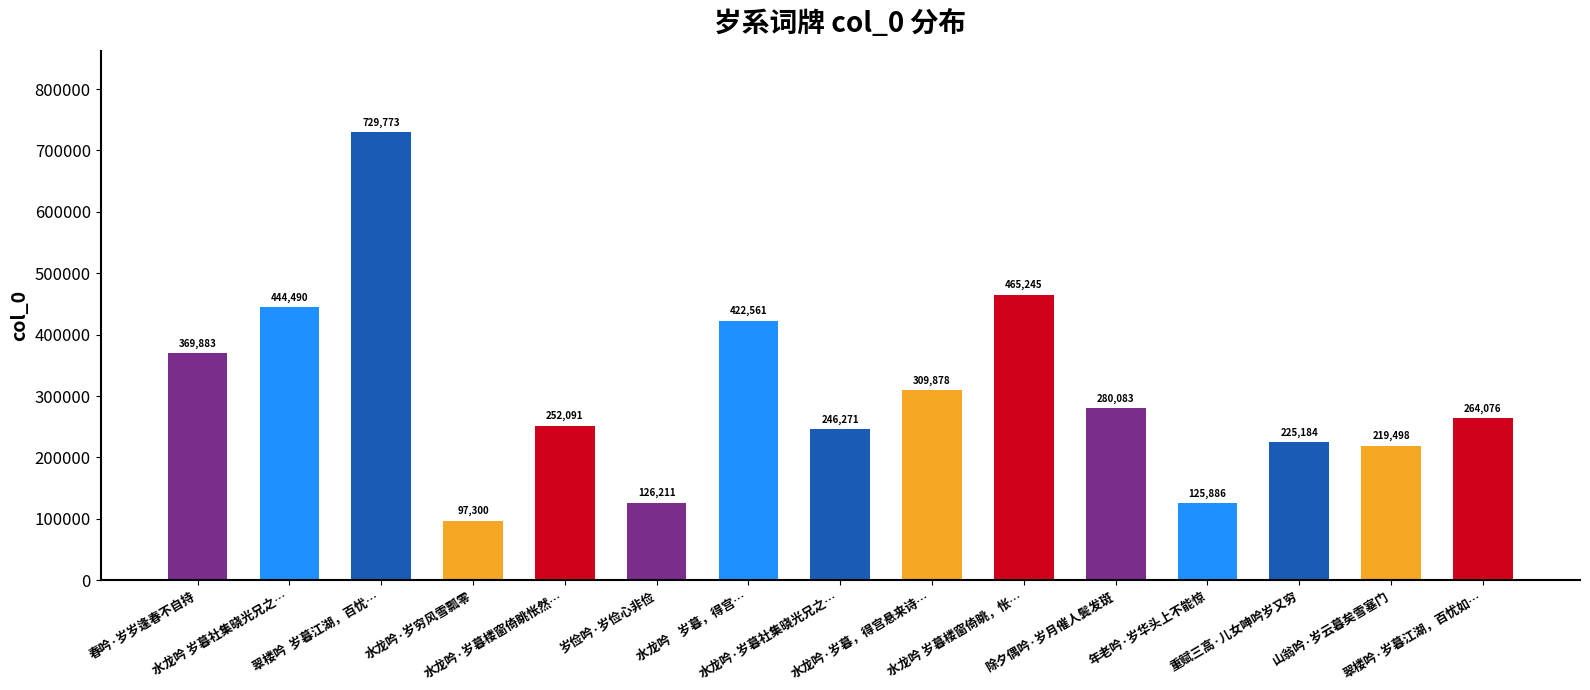

List the labels in order of value, largest first.

翠楼吟  岁暮江湖，百忧…, 水龙吟 岁暮楼窗倚眺，怅…, 水龙吟 岁暮社集晓光兄之…, 水龙吟    岁暮，得宫…, 春吟·岁岁逢春不自持, 水龙吟·岁暮，得宫悬来诗…, 除夕偶吟·岁月催人鬓发斑, 翠楼吟·岁暮江湖，百忧如…, 水龙吟·岁暮楼窗倚眺怅然…, 水龙吟·岁暮社集晓光兄之…, 重赋三高·儿女呻吟岁又穷, 山翁吟·岁云暮矣雪塞门, 岁俭吟·岁俭心非俭, 年老吟·岁华头上不能惊, 水龙吟·岁穷风雪瓢零